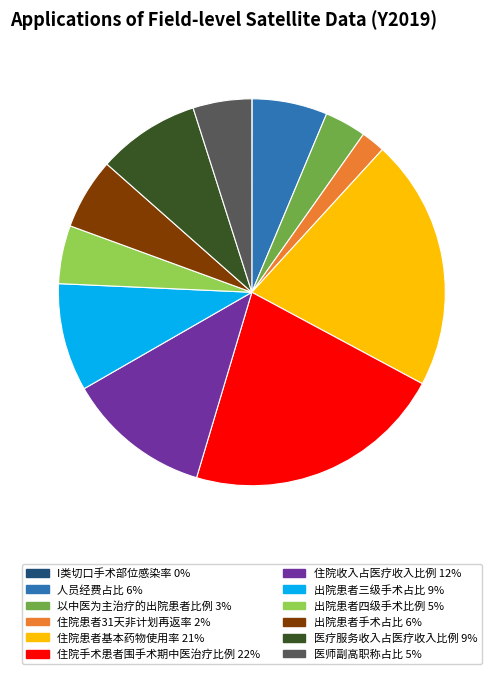

Is there any slice that represents more than half of the pie?

No